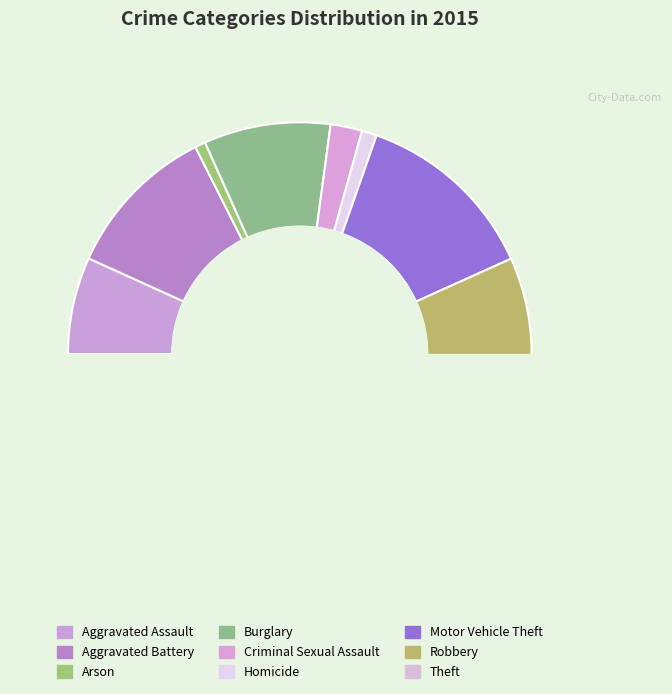

How many slices are in this pie chart?

9